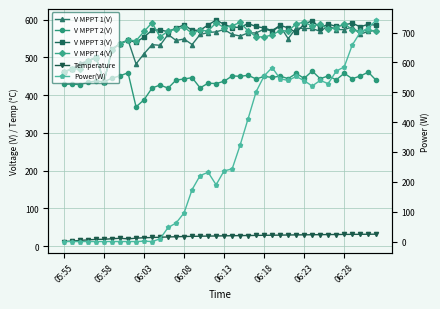

What is the difference between the maximum and minimum values in the Temperature series?

19.5